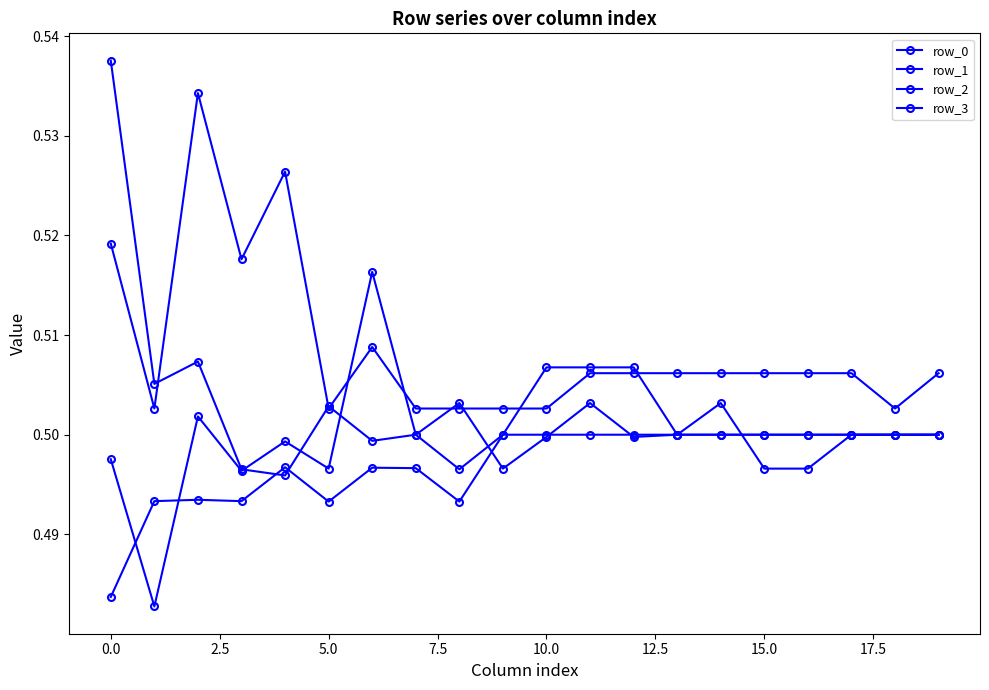

How many lines are shown in the chart?

4